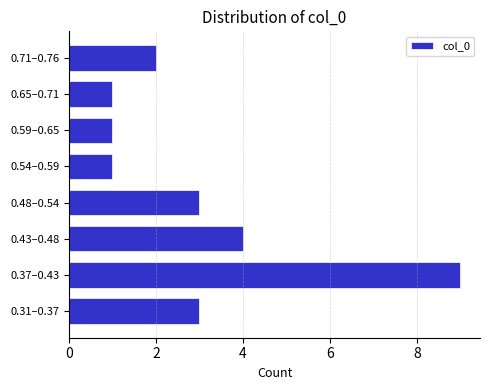

Reading bottom to top, transcribe all the data shown in this chart.

0.31–0.37=3	0.37–0.43=9	0.43–0.48=4	0.48–0.54=3	0.54–0.59=1	0.59–0.65=1	0.65–0.71=1	0.71–0.76=2